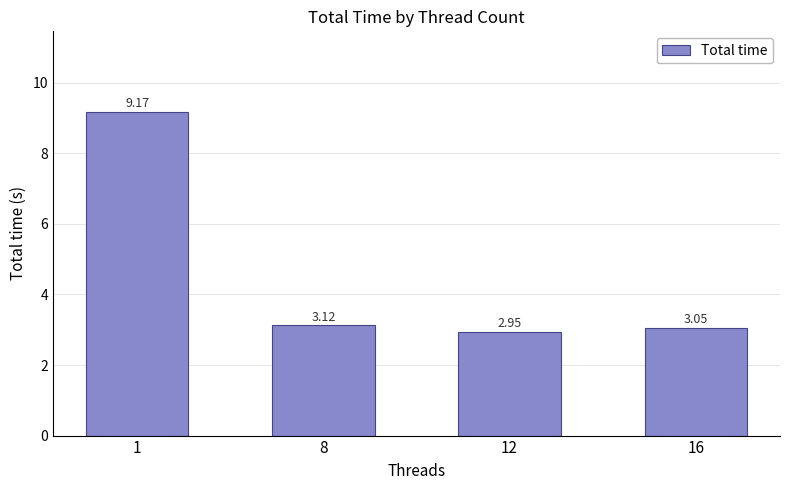

What is the average value?

4.6